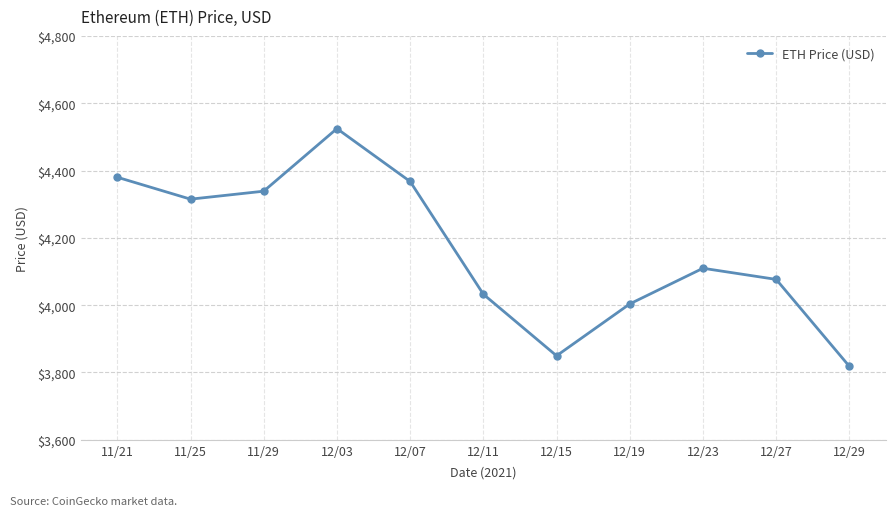

Approximately how many times larger is the value at 12/11 compared to 12/03?

0.9